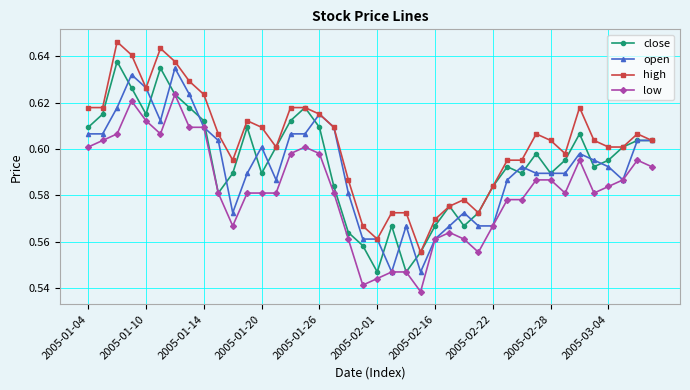

True or false: high has more than 1 points higher than both neighbors.

True